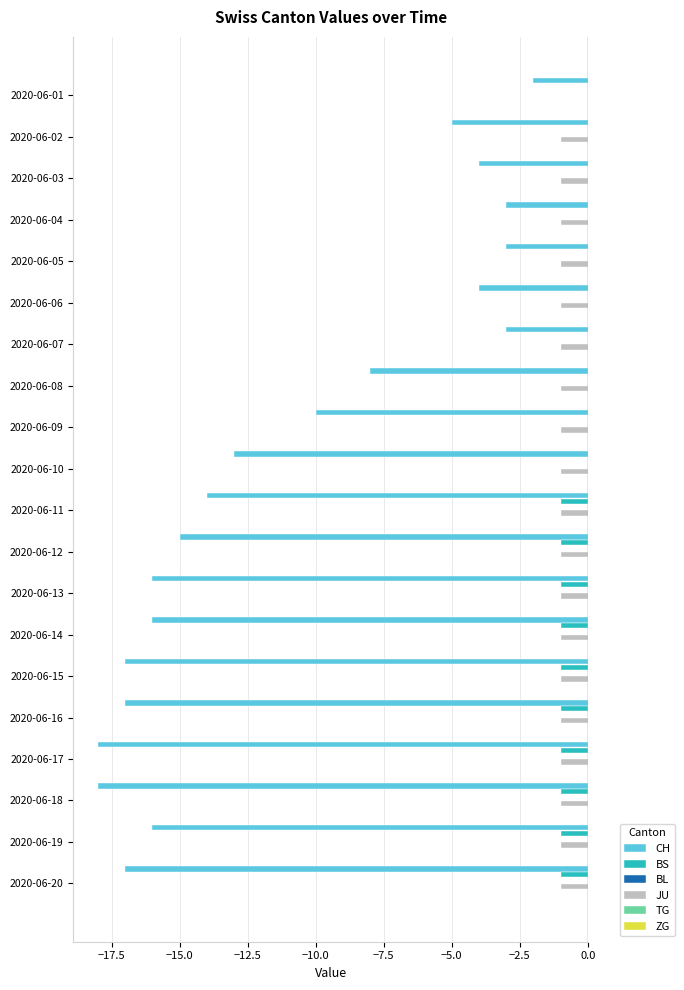

Where is JU nearest to the value 0?

2020-06-01